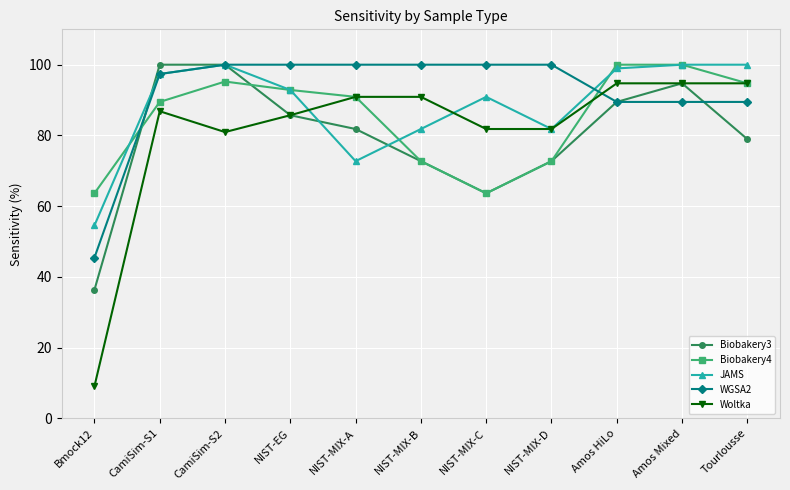

How many intersections are there between Biobakery4 and WGSA2?

2